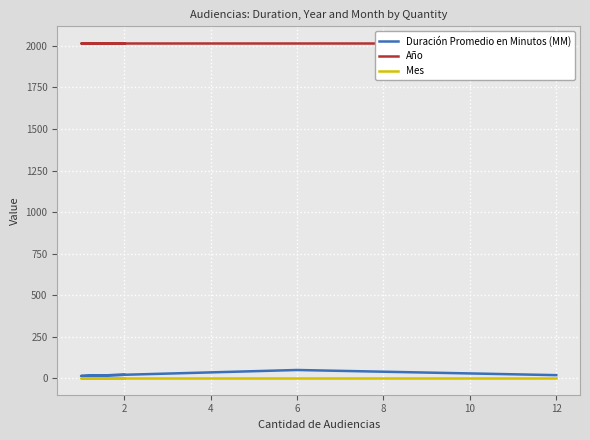

The Duración Promedio en Minutos (MM) series shows 34 at 6. True or false?

False